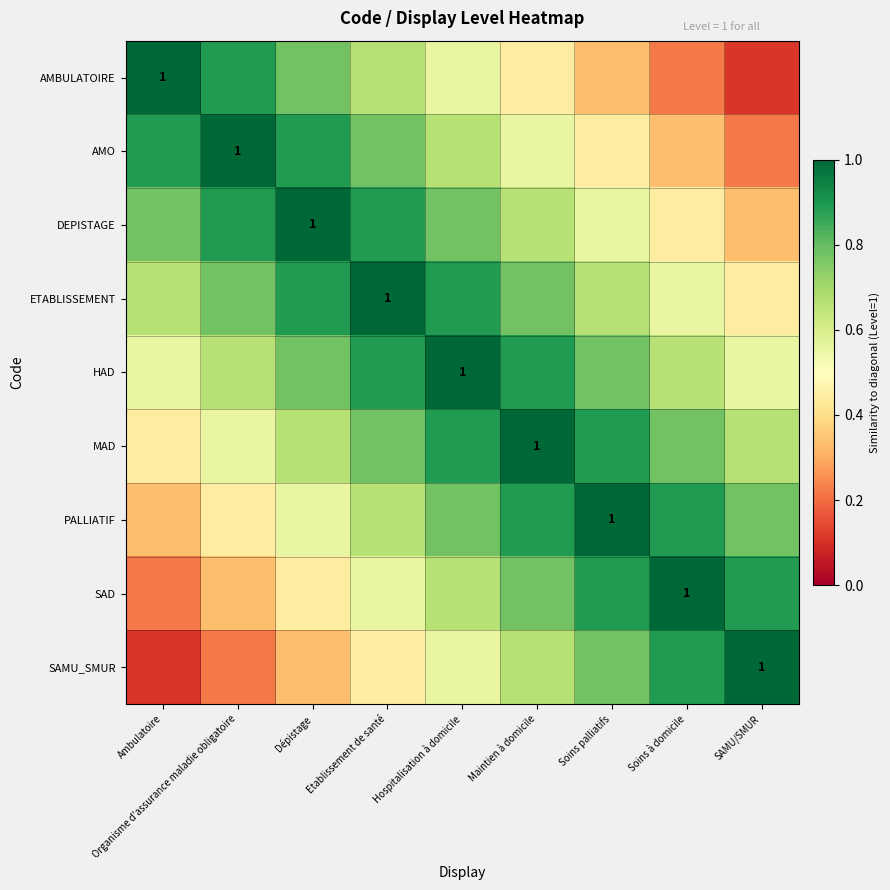

At which label is SAD closest to 0?

Ambulatoire